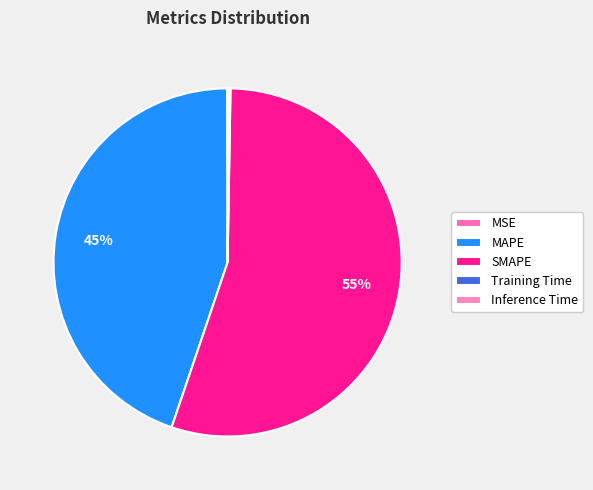

To the nearest percent, what is the difference between the largest and smallest slice percentages?

55%